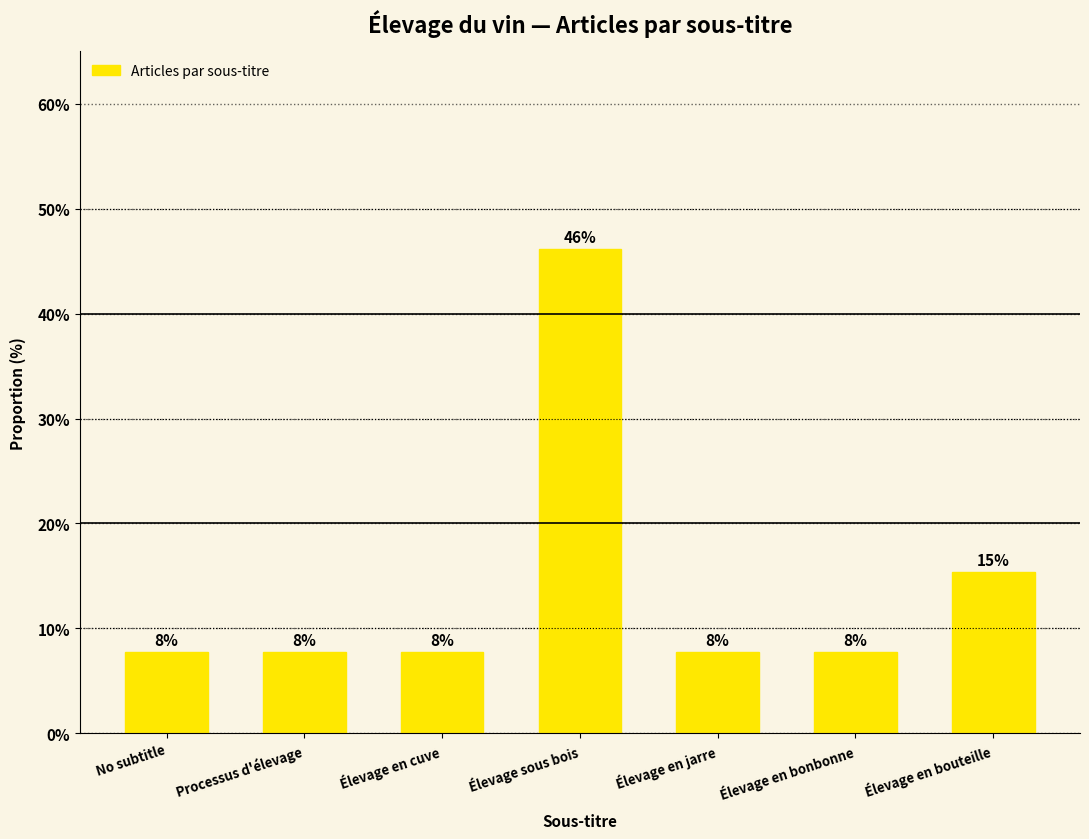

True or false: the data shows 3.2 at Élevage en cuve.

False